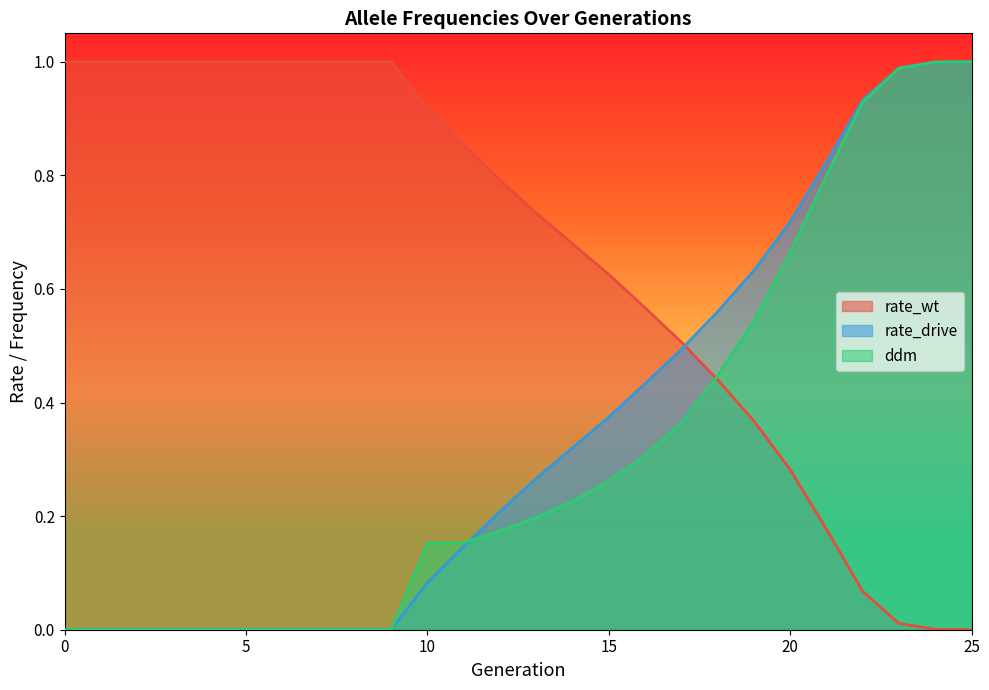

Is the value of ddm at 20 greater than the value of rate_wt at 2?

No